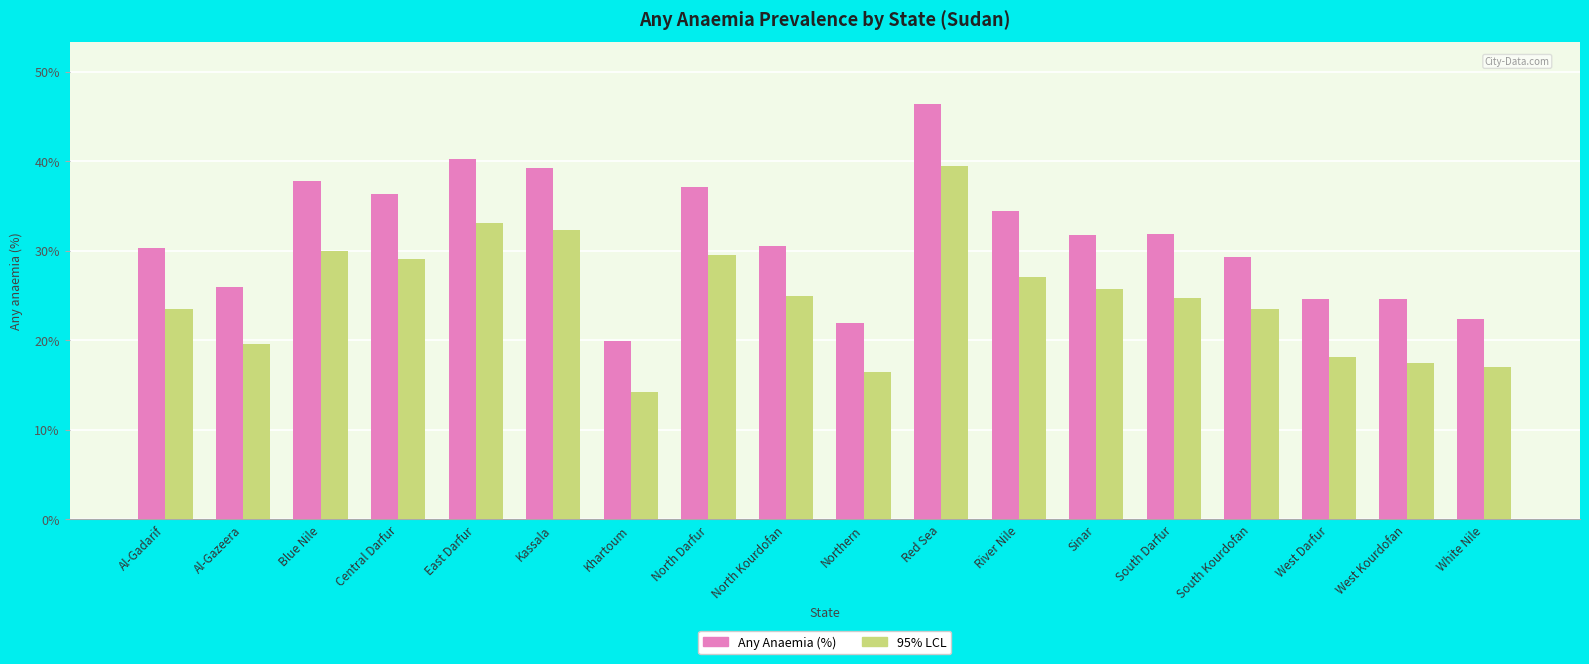

Count the number of data series in this chart.

2